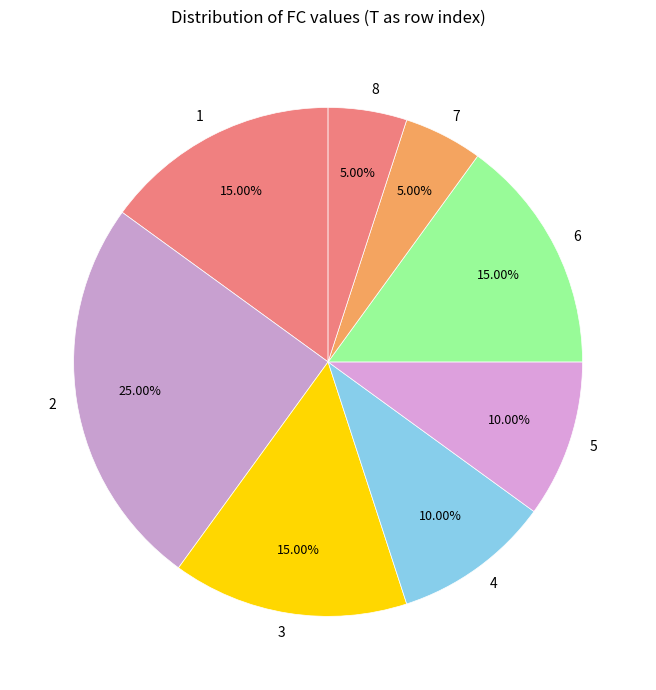

To the nearest percent, what is the average slice percentage?

12%